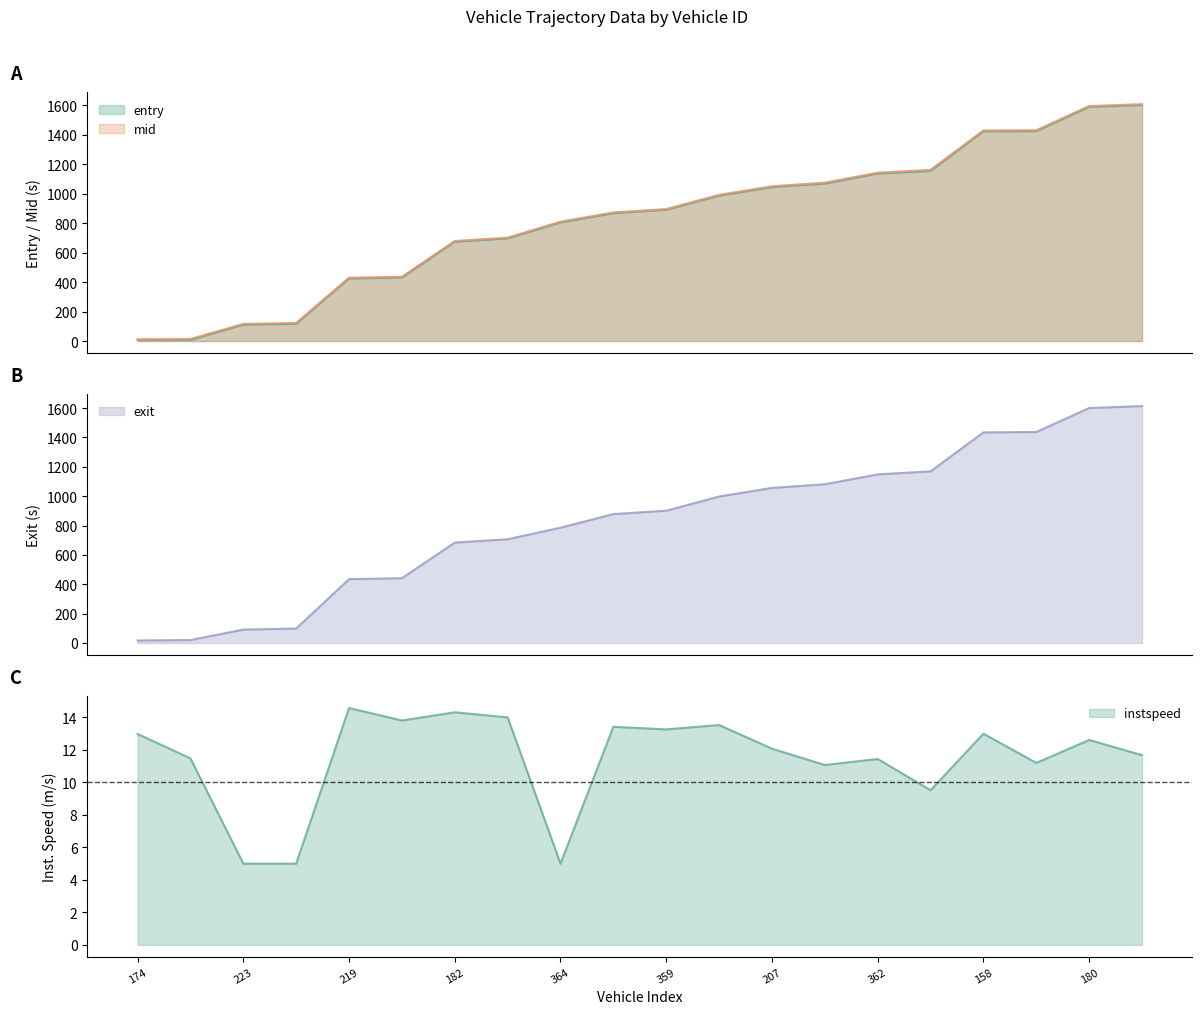

Is it true that entry equals 425.0 at 219?

True